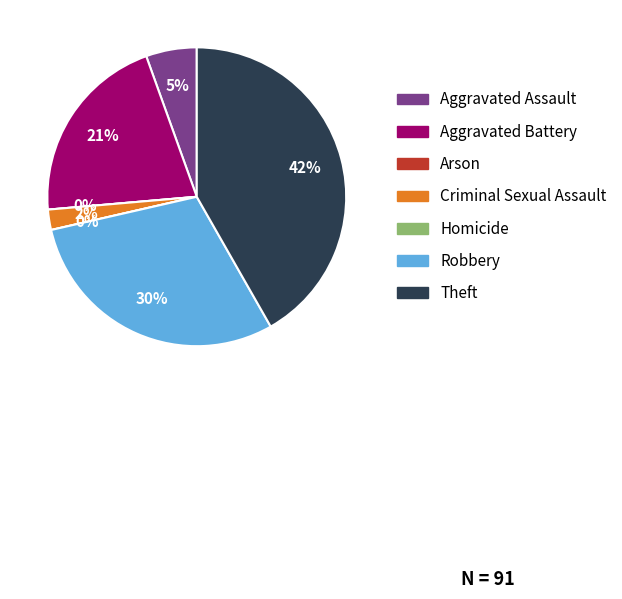

Rank the categories by value from lowest to highest.

Arson, Homicide, Criminal Sexual Assault, Aggravated Assault, Aggravated Battery, Robbery, Theft